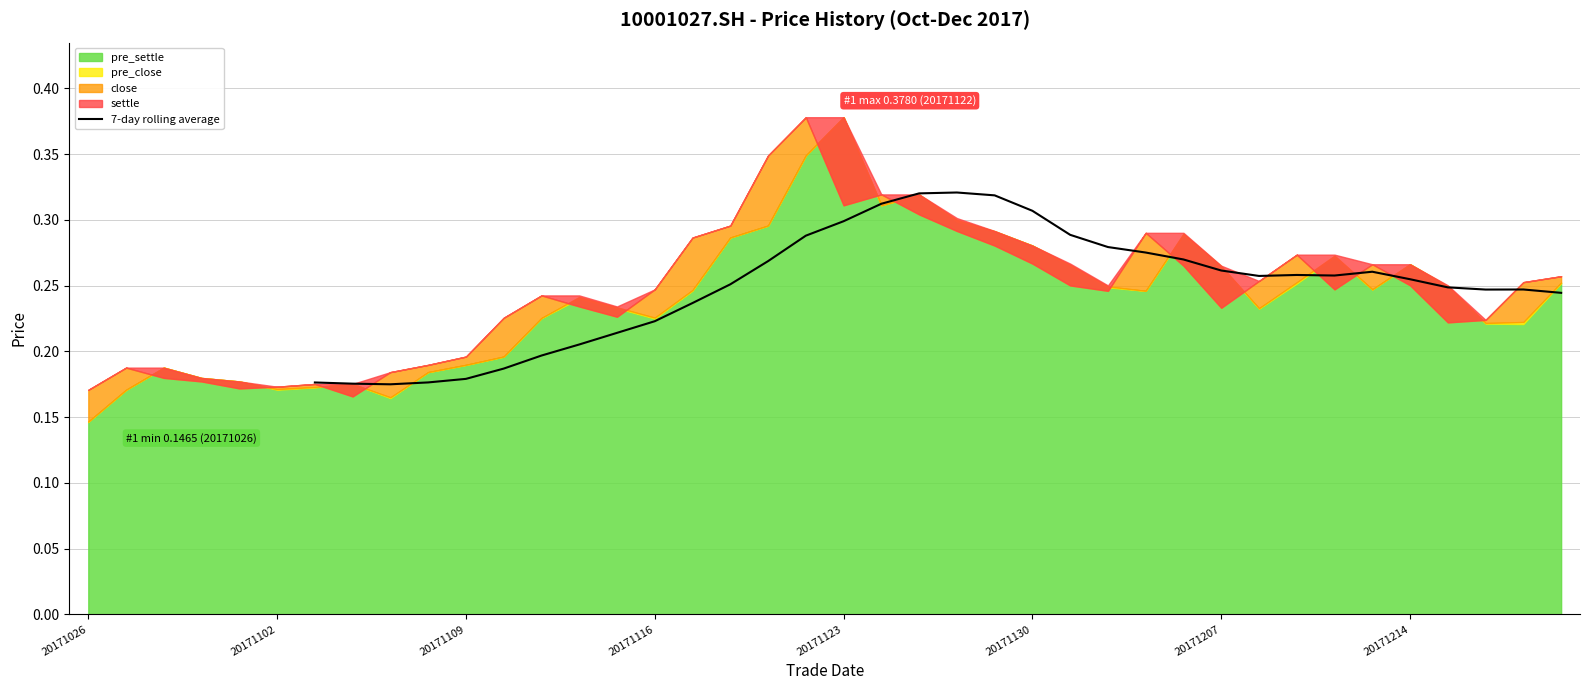

What is the sum of all values?

8.5